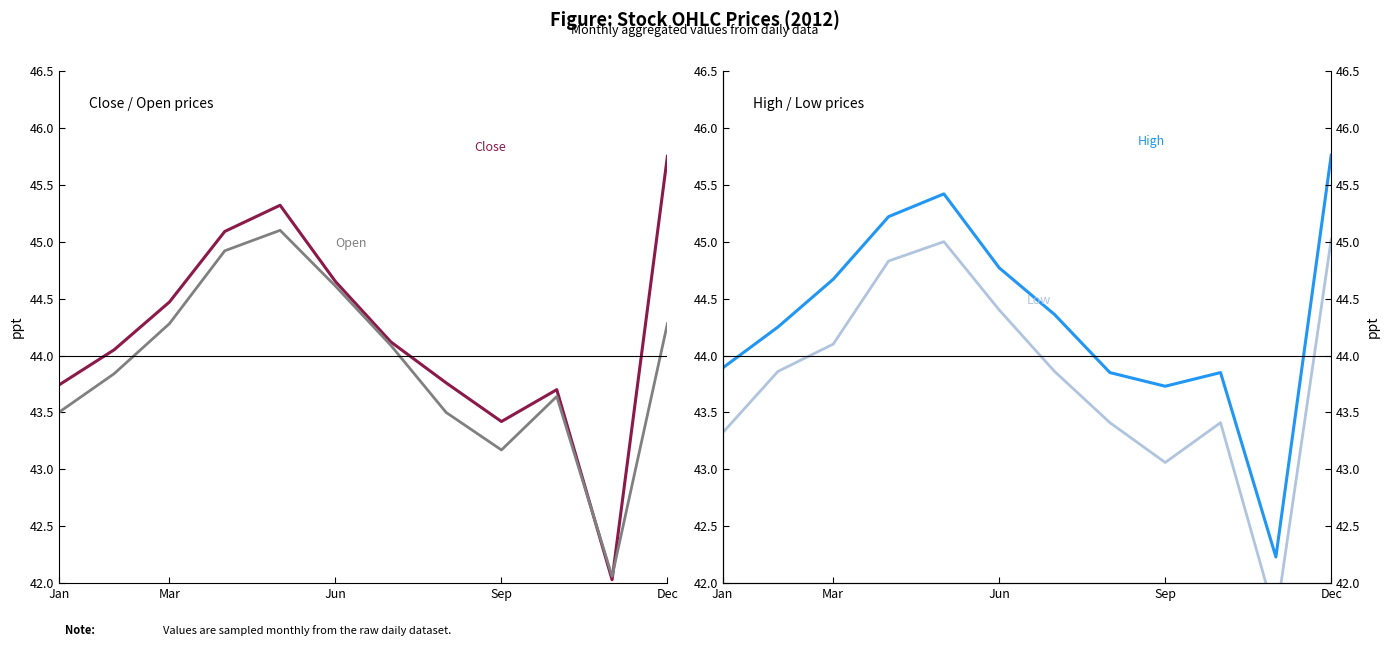

What is the average value of the Open series?

43.9